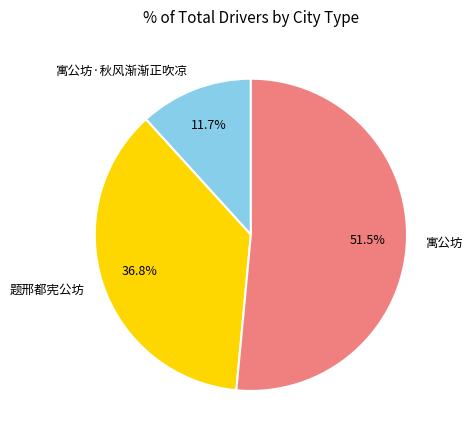

Do 题邢都宪公坊 and 寓公坊·秋风渐渐正吹凉 together represent more than half of the pie?

No